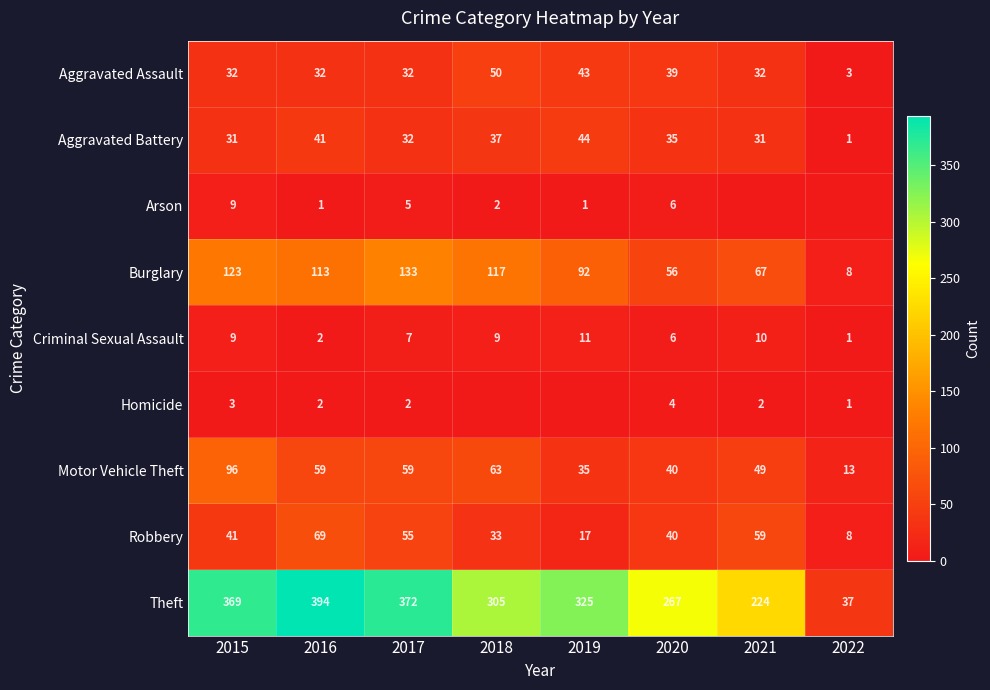

How many categories are shown in the chart?

8